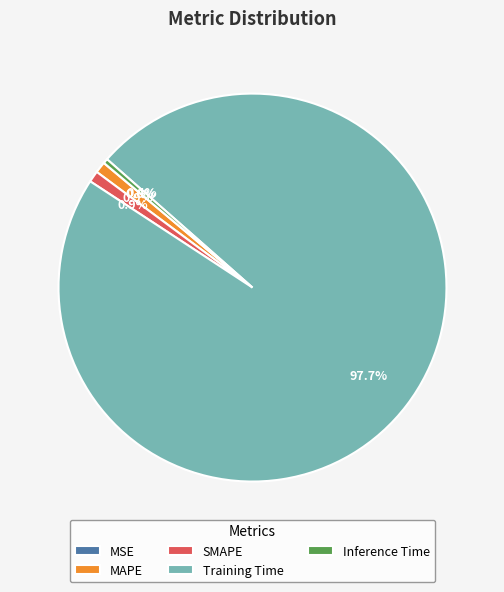

Is the sum of SMAPE and Training Time greater than half?

Yes